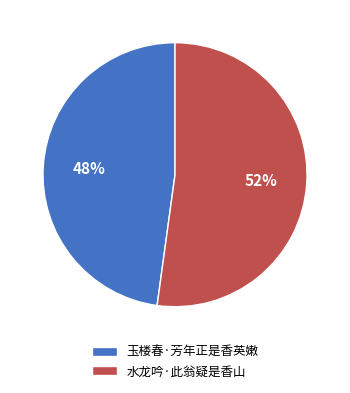

Which has a higher value, 玉楼春·芳年正是香英嫩 or 水龙吟·此翁疑是香山?

水龙吟·此翁疑是香山